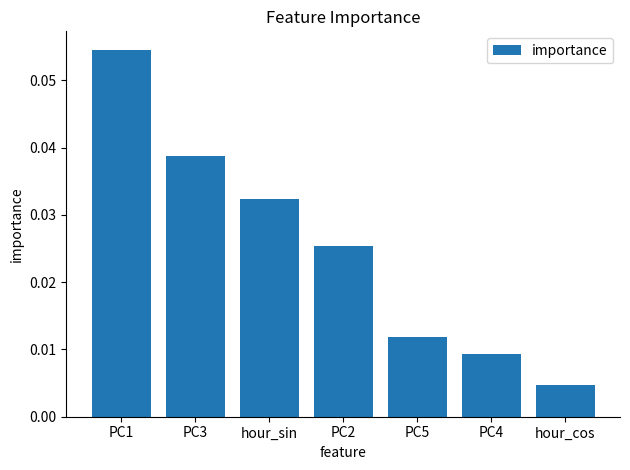

What position from the left is hour_cos?

7